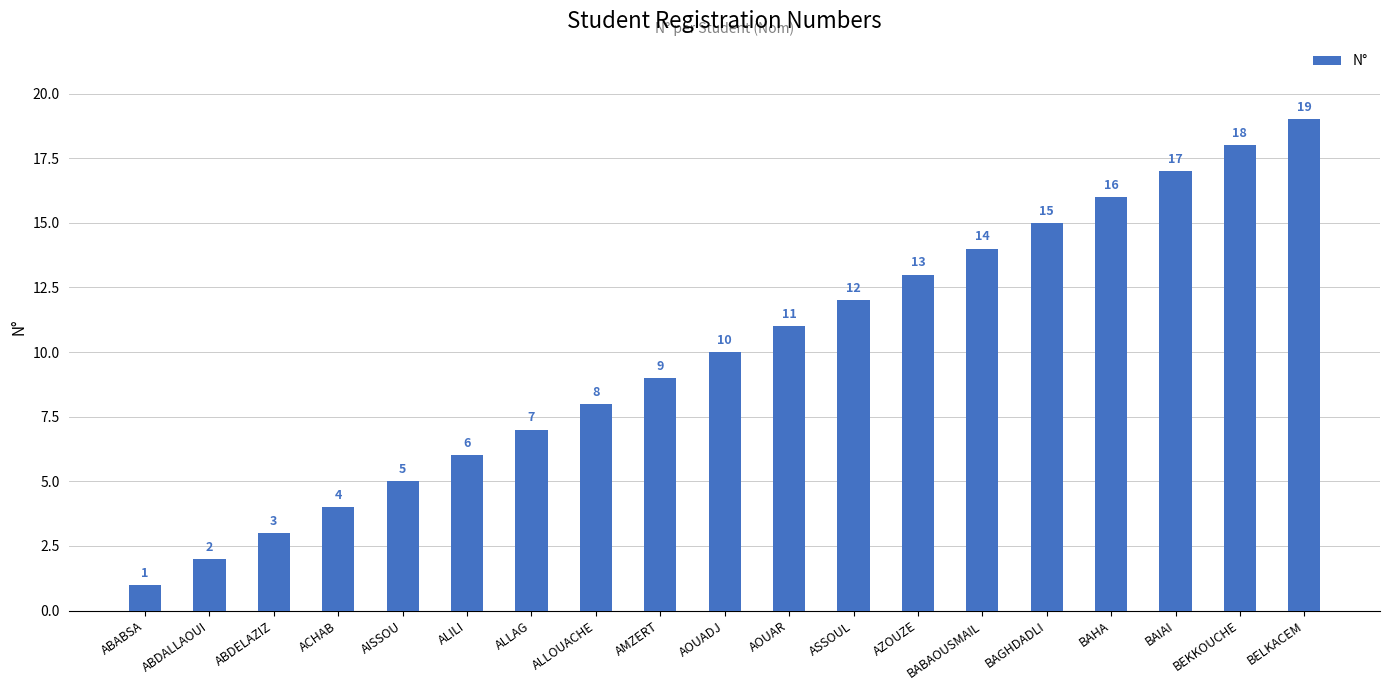

At which category does the chart reach its peak across all series?

BELKACEM